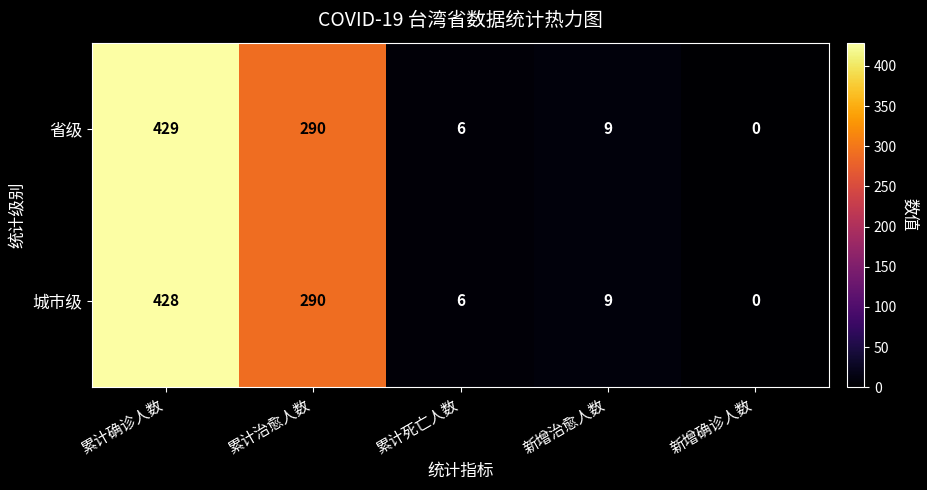

What value does the 城市级 series have at 累计死亡人数?

6